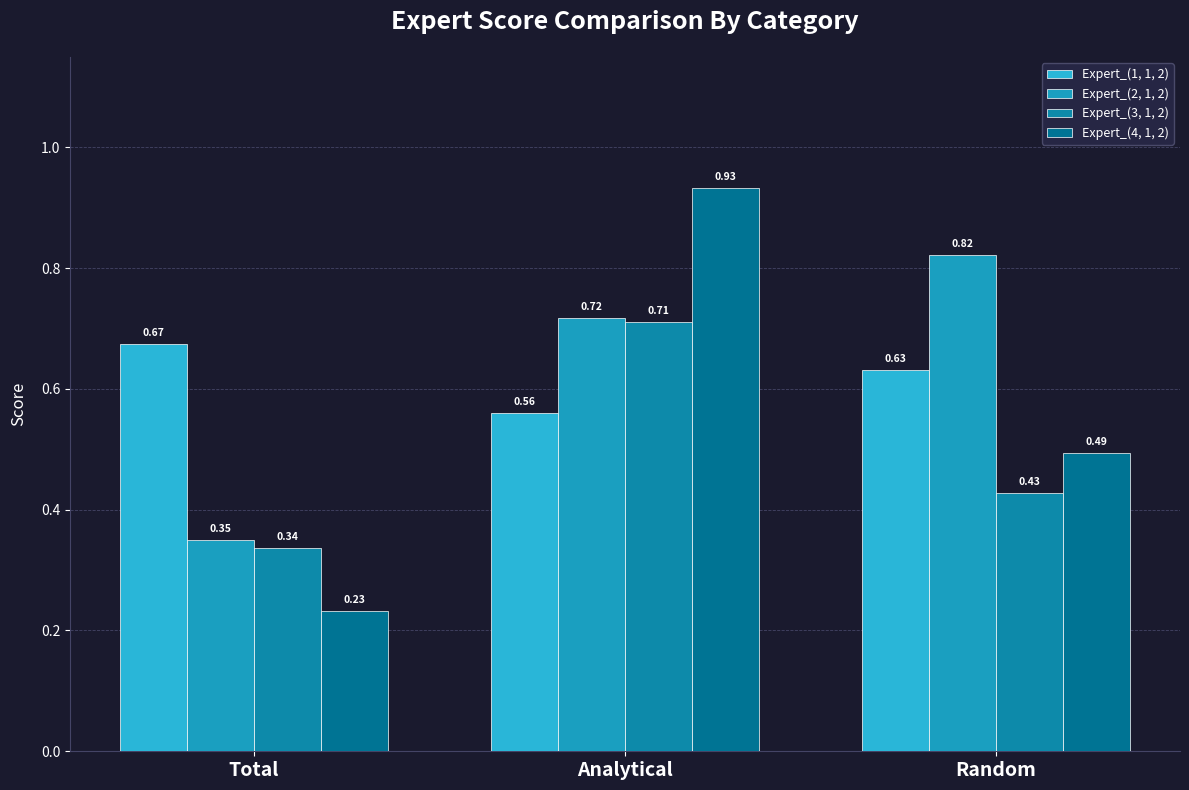

Rank the categories by Expert_(2, 1, 2) value from lowest to highest.

Total, Analytical, Random